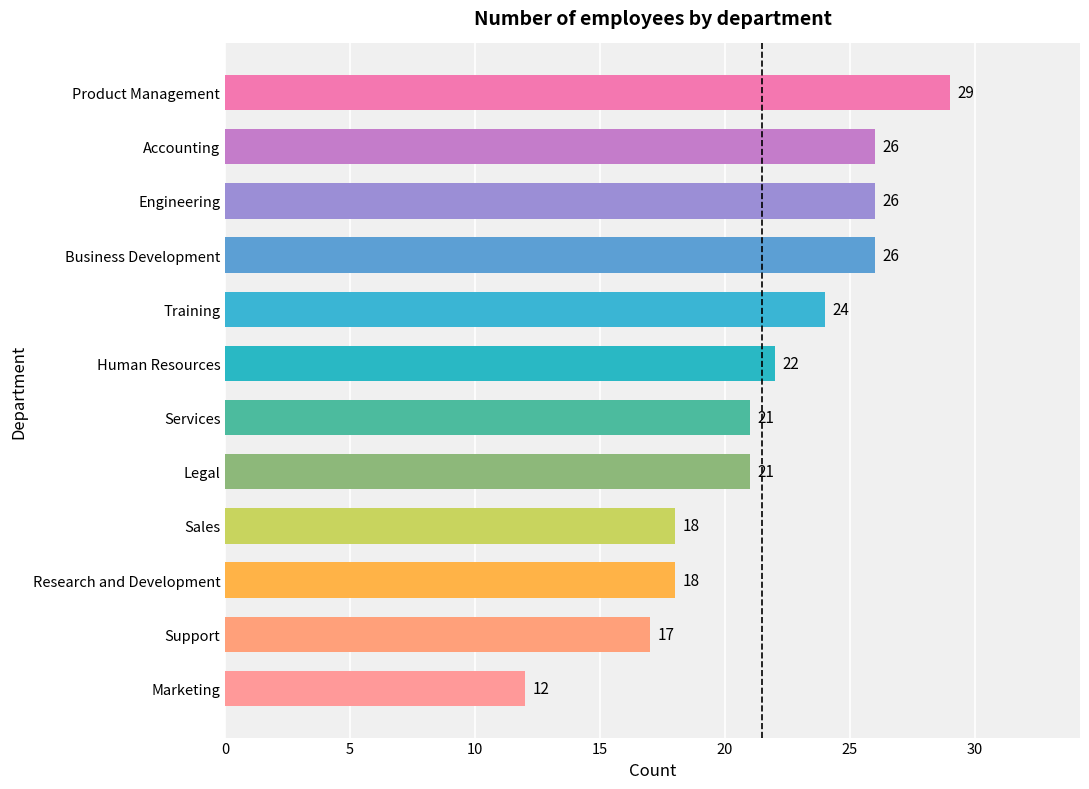

Read the value at Product Management, to the nearest 5.

30